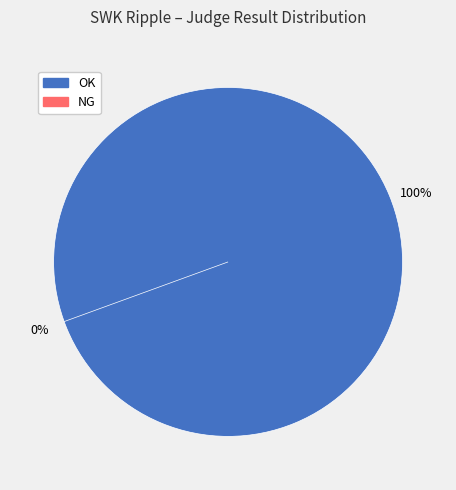

Count the number of slices in the pie.

2